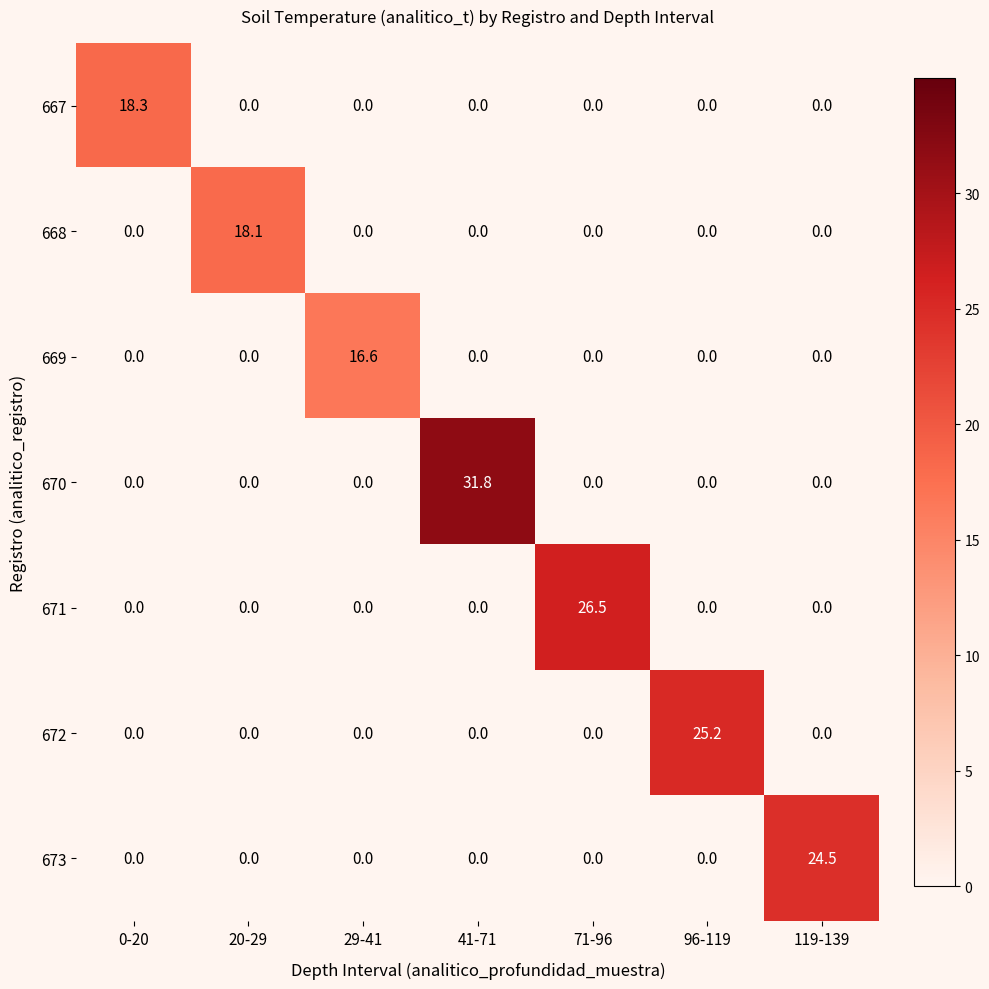

What is the average value of the 671 series?

3.8